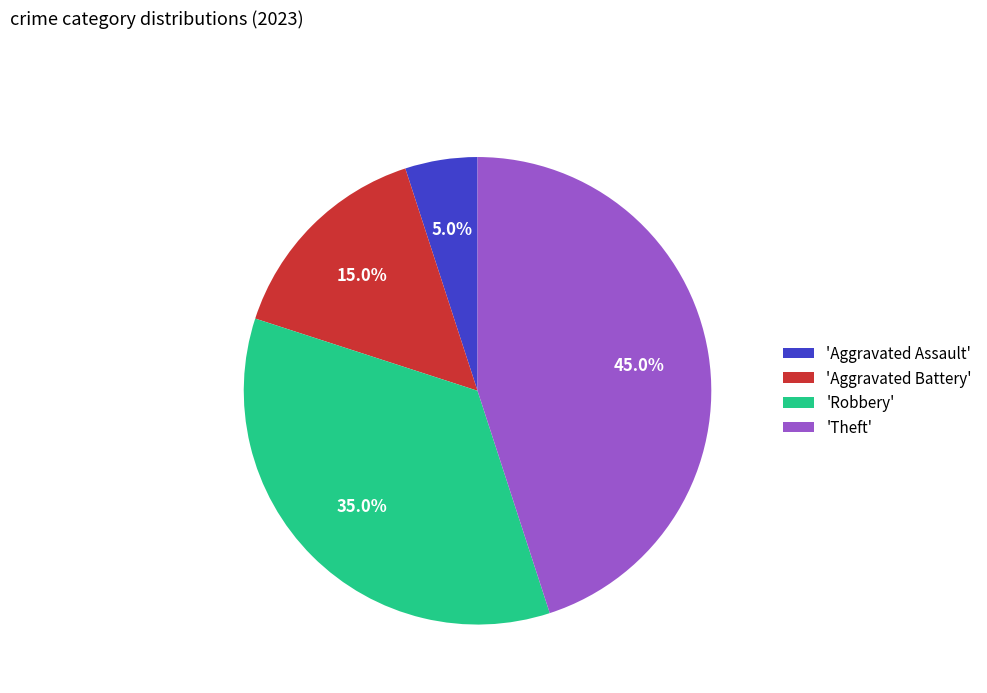

How many segments does this pie chart have?

4